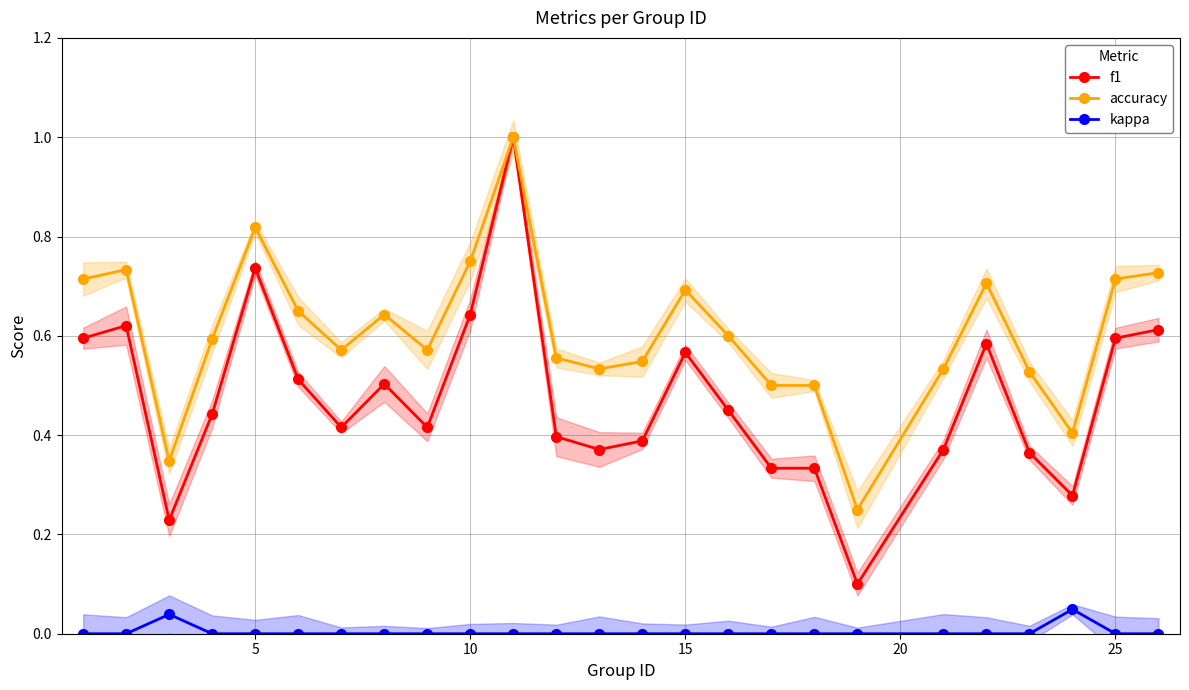

Count the number of data series in this chart.

3